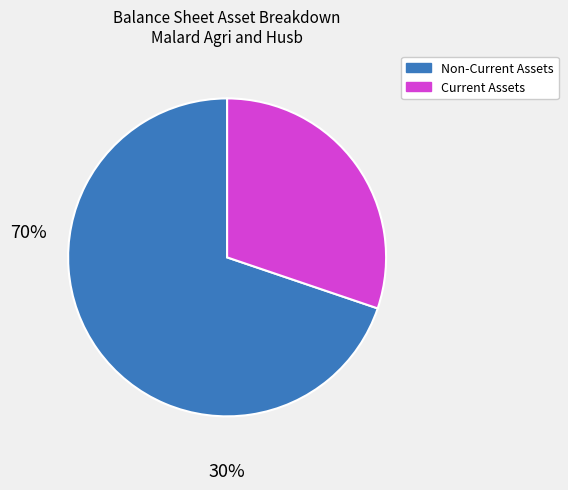

Which slice represents more than half of the pie?

Non-Current Assets